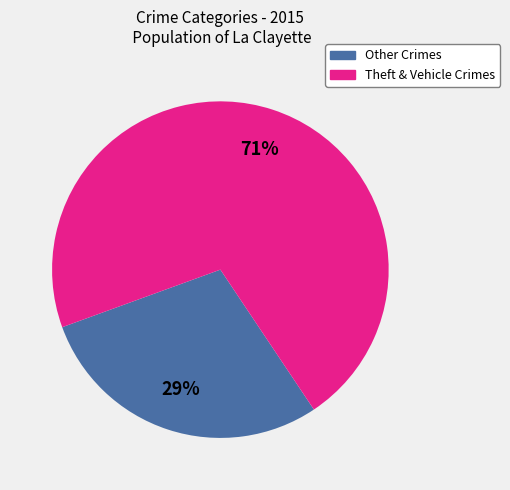

To the nearest percent, what is the combined percentage of Theft & Vehicle Crimes and Other Crimes?

100%